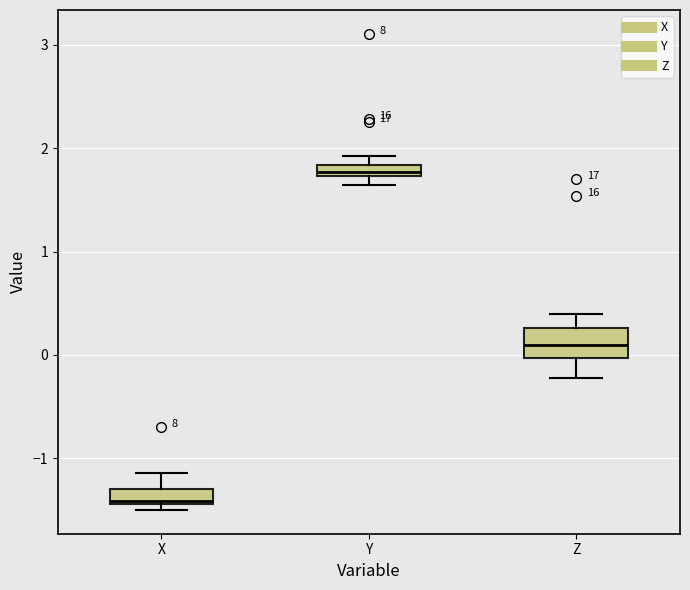

Comparing the boxes themselves (not the whiskers), which one is the tallest?

Z